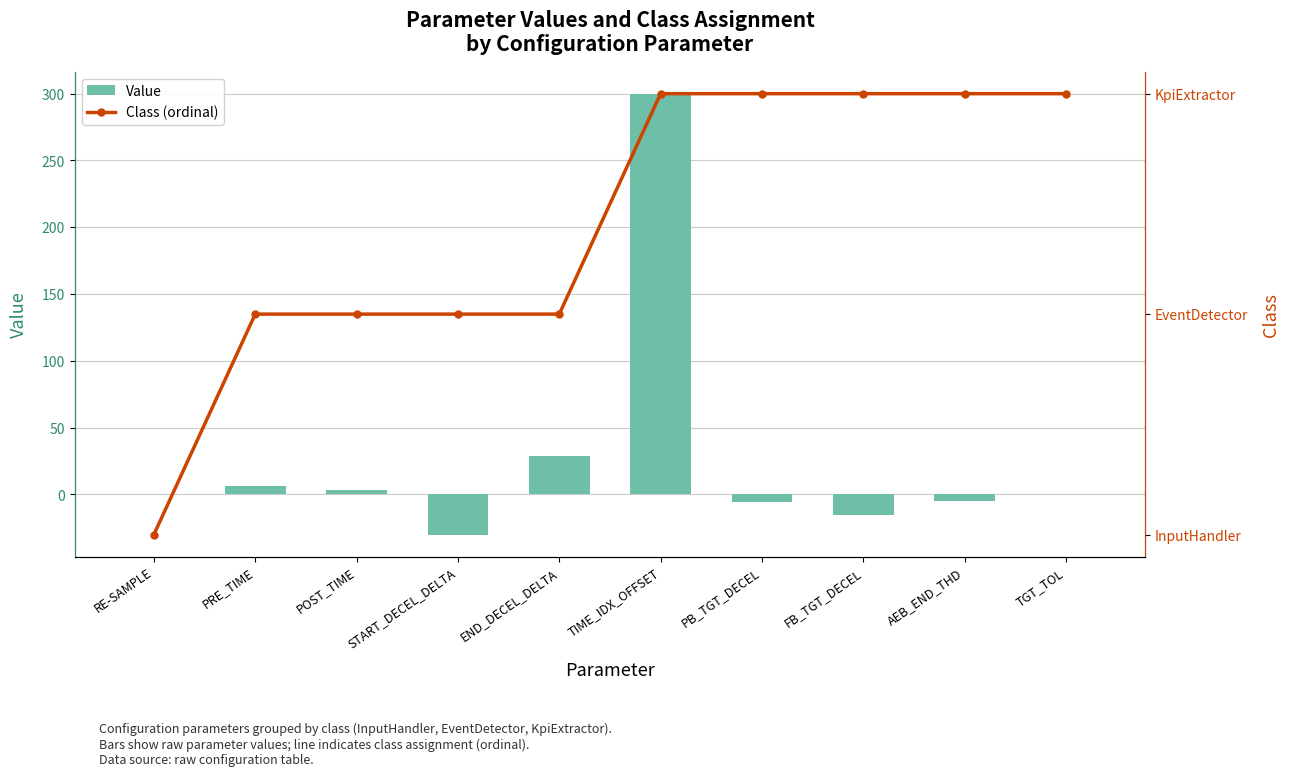

Rank the series by their maximum value, from highest to lowest.

Value, Class (ordinal)